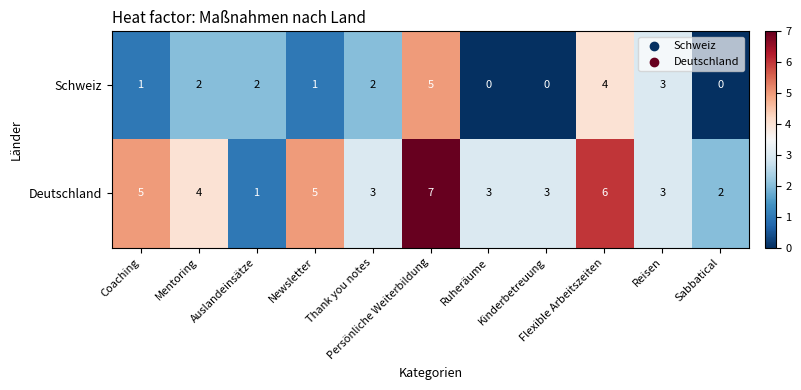

How many Deutschland values are between 3 and 5?

7